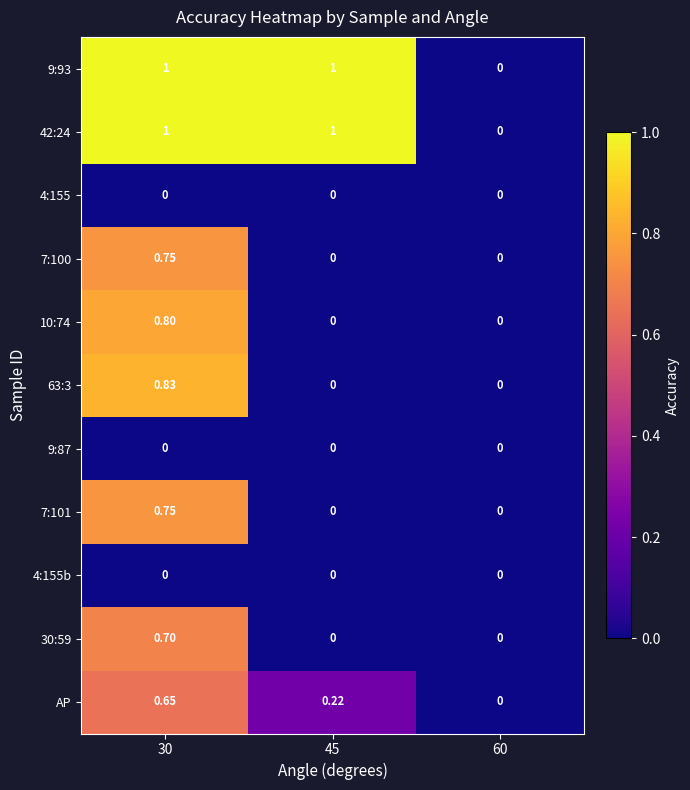

Is the value of AP at 30 greater than the value of 7:100 at 60?

Yes